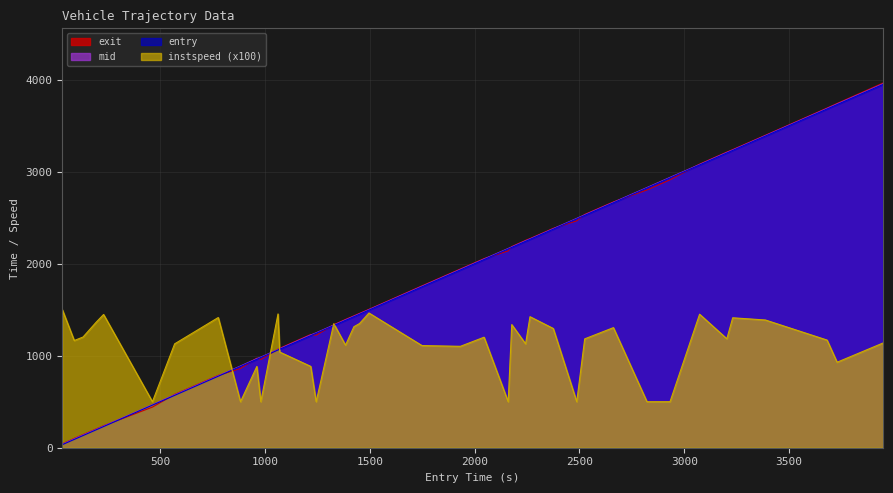

Does the chart display data point markers on the line(s)?

No